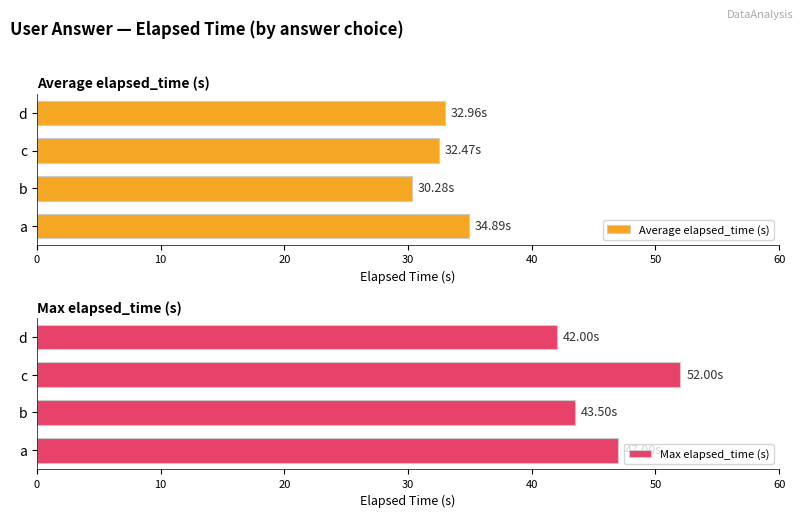

What is the value of the Max elapsed_time (s) bar at the 1st from the left?

47.0